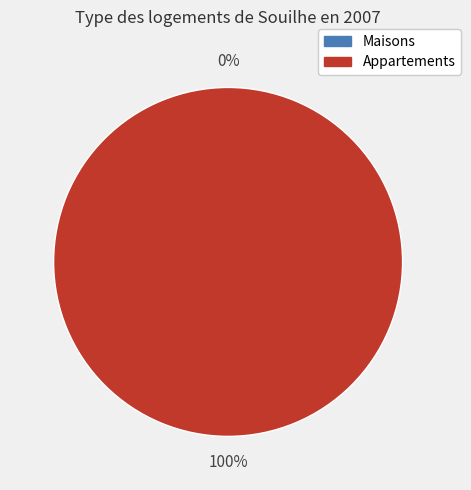

To the nearest percent, what is the average slice percentage?

50%